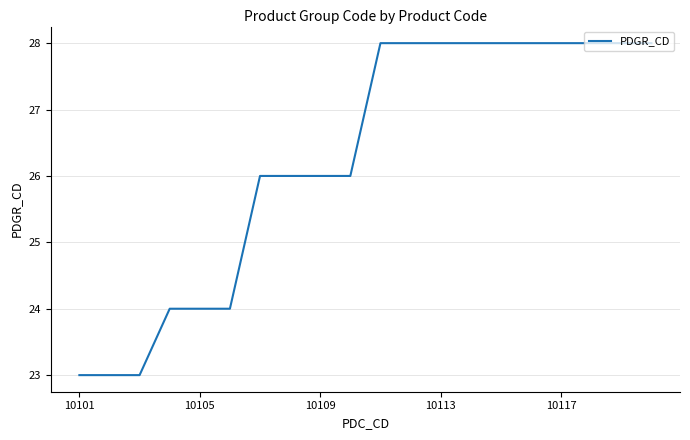

What is the difference between the maximum and minimum values?

5